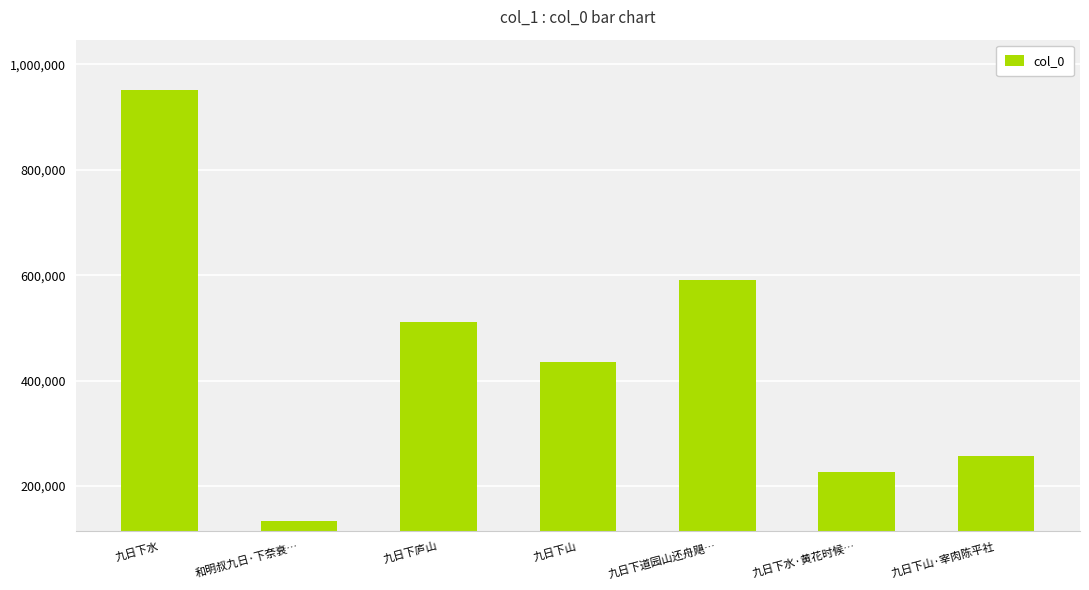

List the labels in order of value, largest first.

九日下水, 九日下道园山还舟飓…, 九日下庐山, 九日下山, 九日下山·宰肉陈平社, 九日下水·黄花时候…, 和明叔九日·下奈衰…